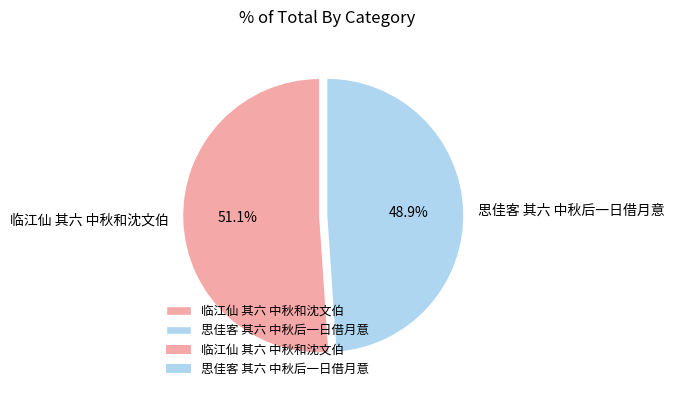

What percentage is the 临江仙 其六 中秋和沈文伯 slice, to the nearest percent?

51%